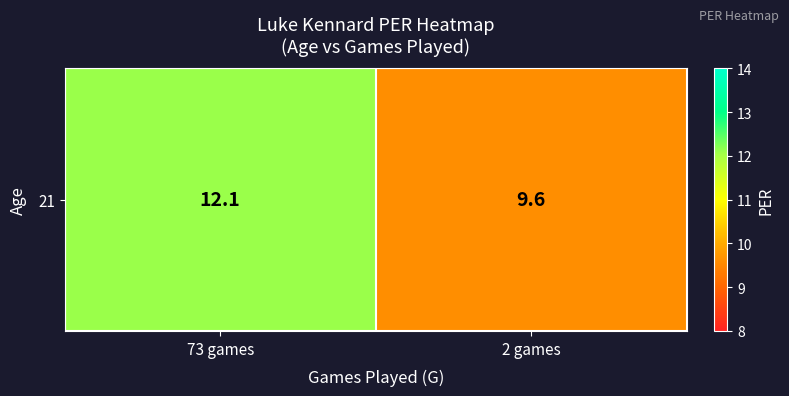

What value does the data have at 2 games?

9.6